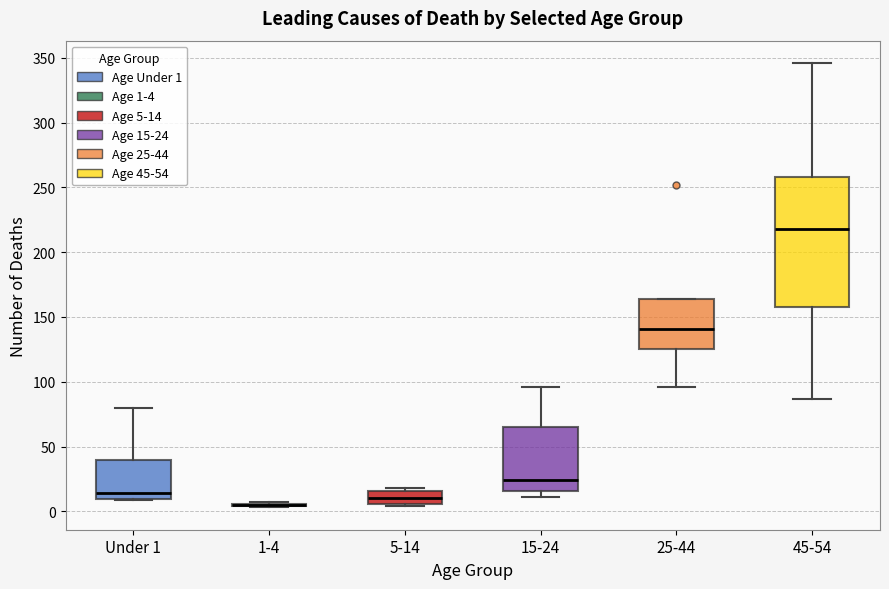

Where is the lower edge of the box for 5-14 on the y-axis? The values are not printed on the chart, so give them approximately, as read against the axis.

5